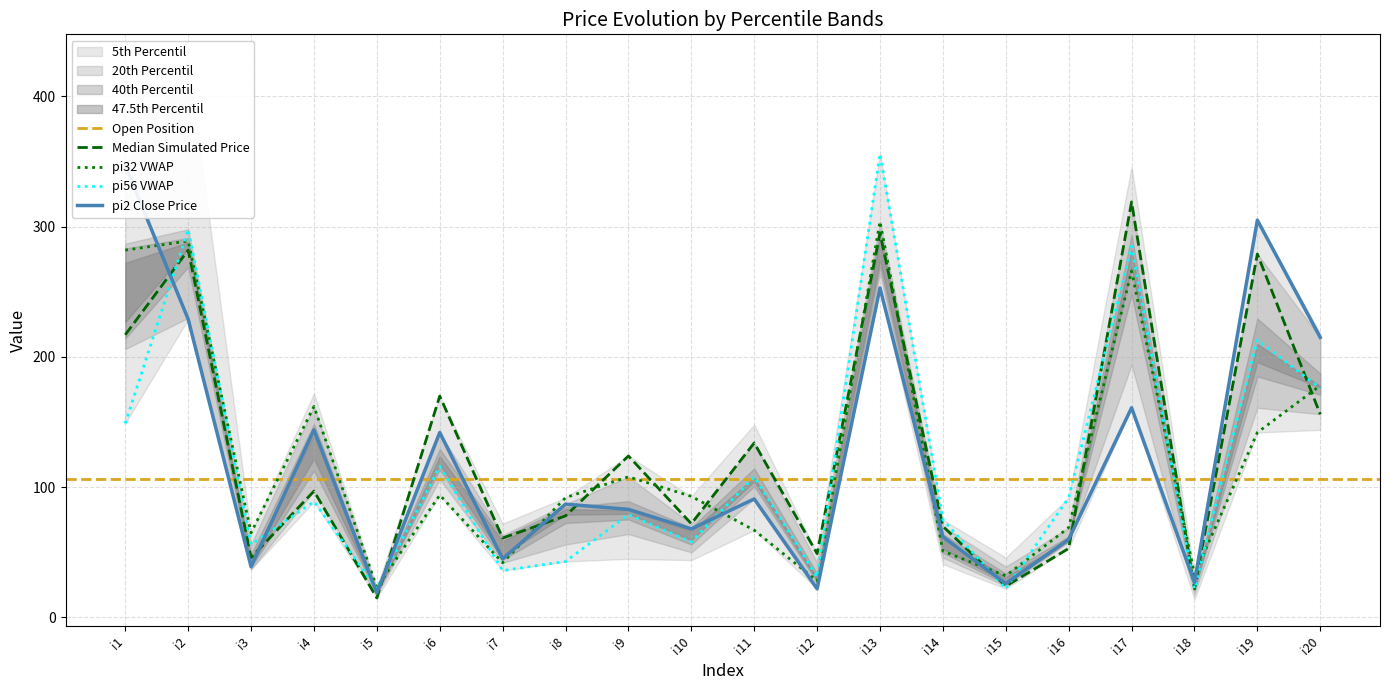

Is it true that pi32 equals 67 at i11?

True